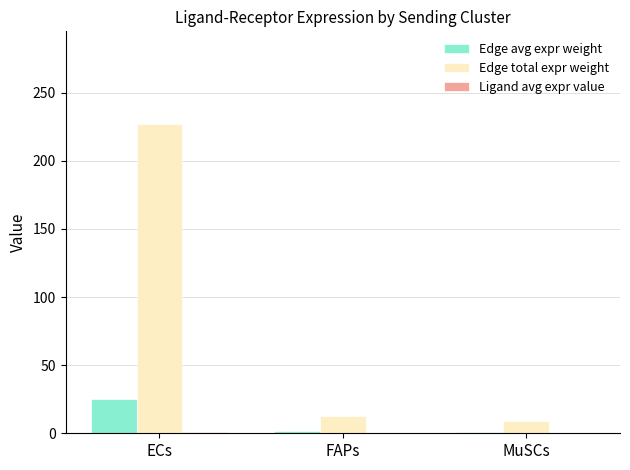

Which series changed the most between ECs and FAPs?

Edge total expr weight